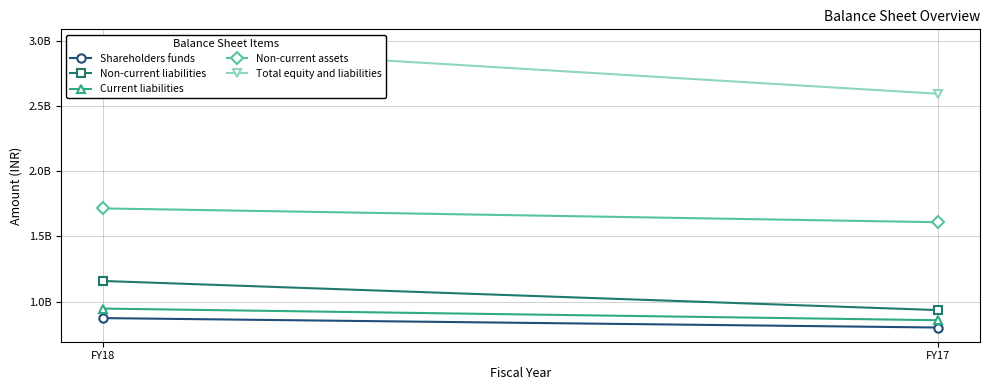

At which category does the chart reach its peak across all series?

FY18